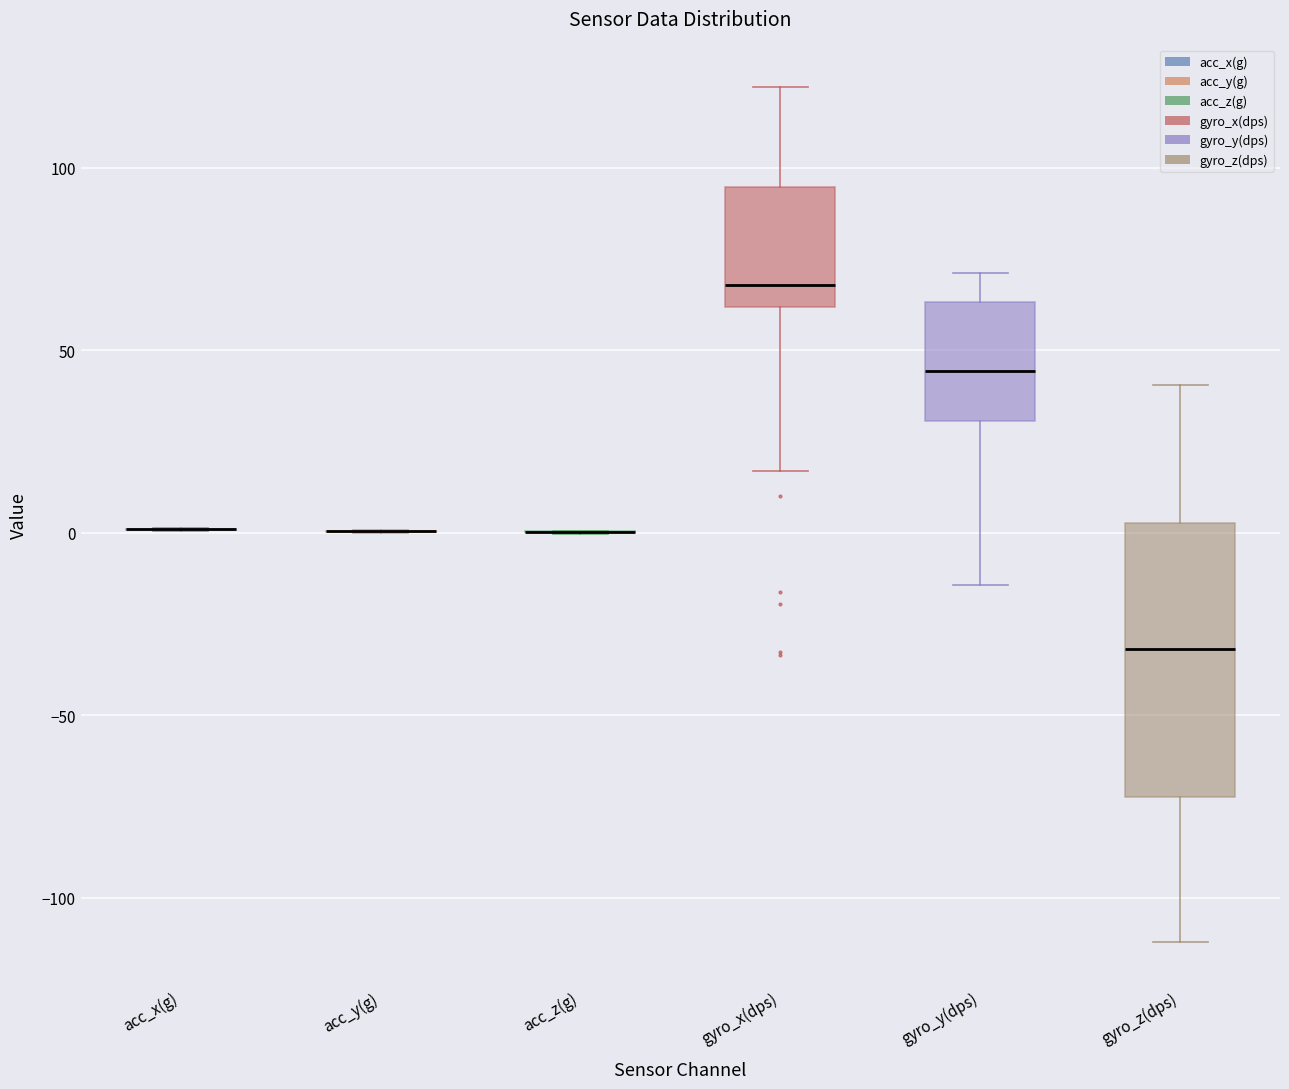

Which box is the tallest, from its lower edge to its upper edge?

gyro_z(dps)